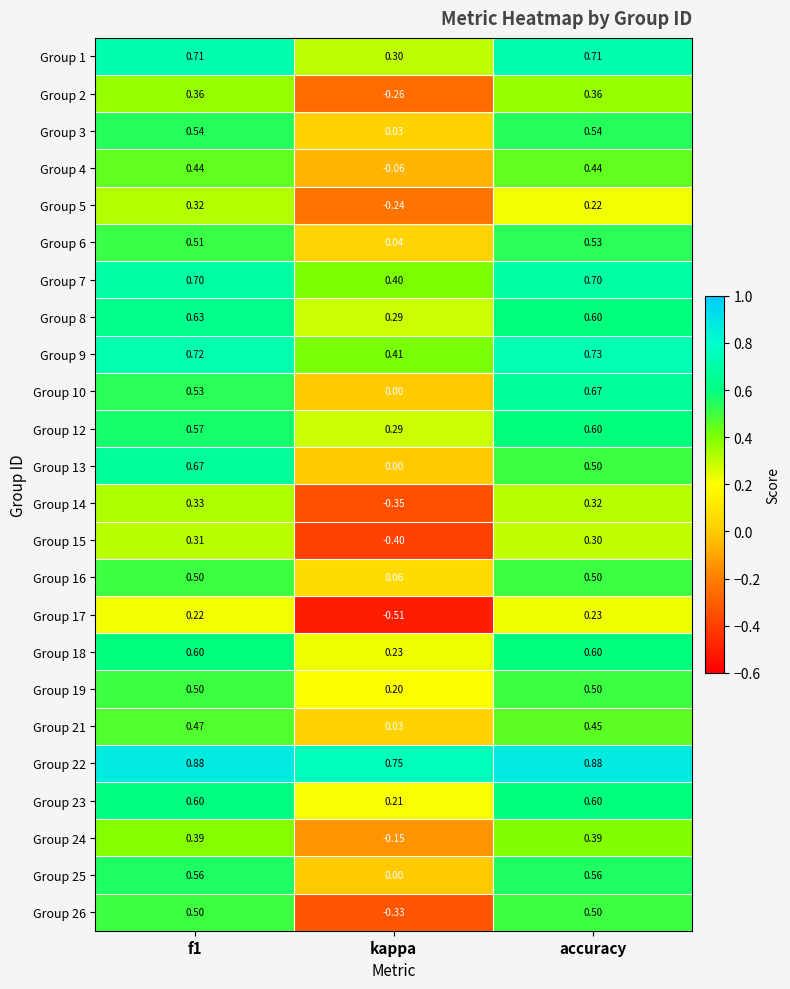

At which category does the chart reach its minimum across all series?

kappa